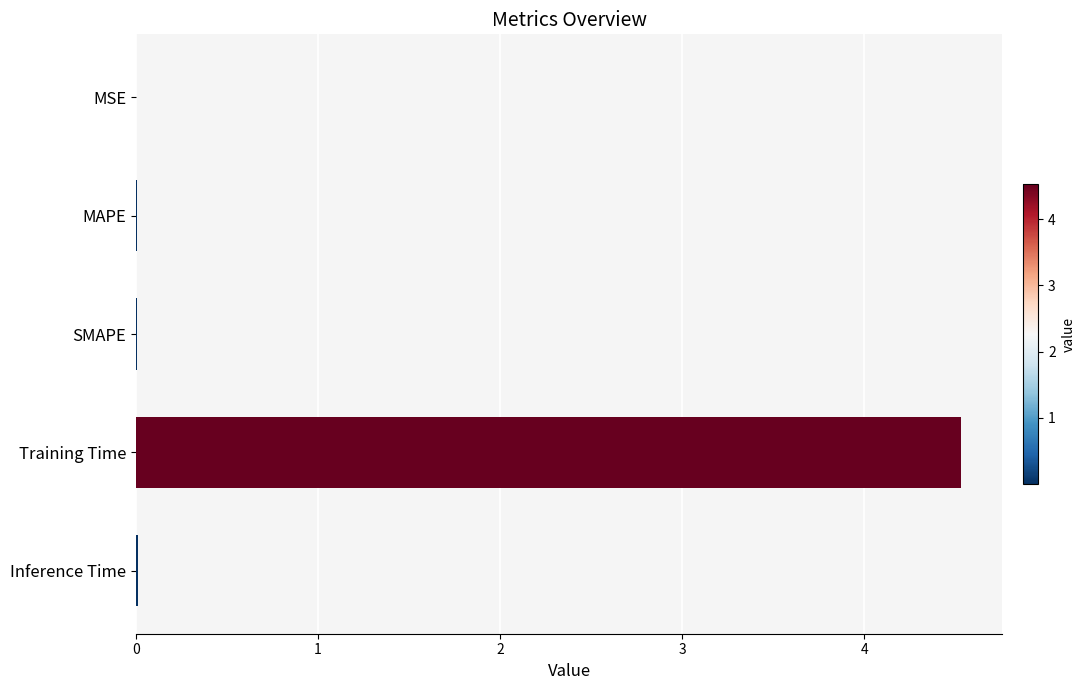

What is the greatest value displayed?

4.5